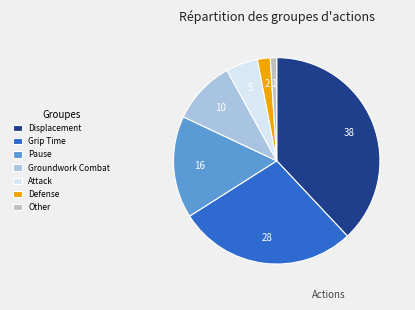

Does any single category account for the majority?

No